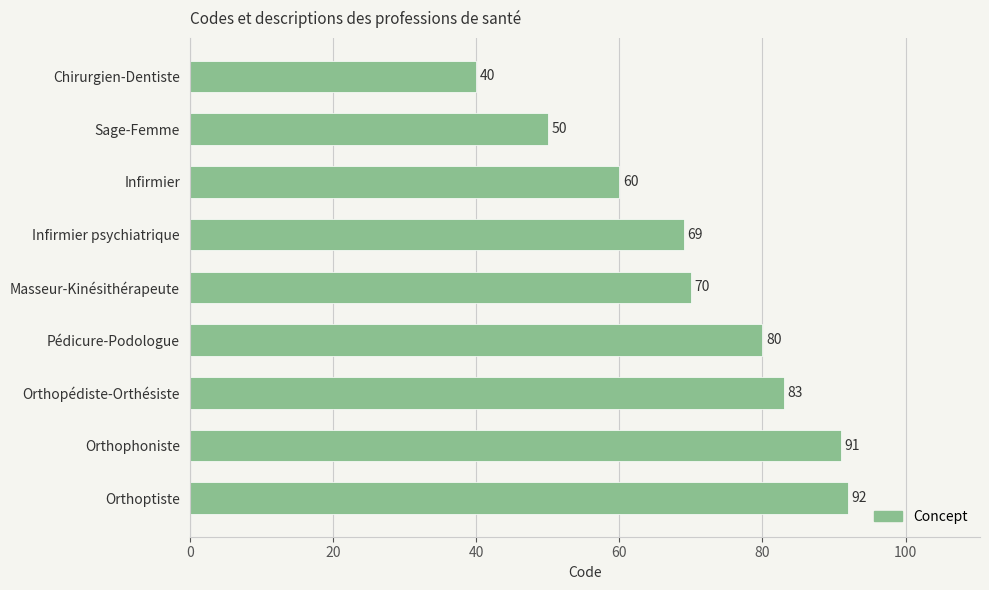

Where is the data nearest to the value 66?

Infirmier psychiatrique